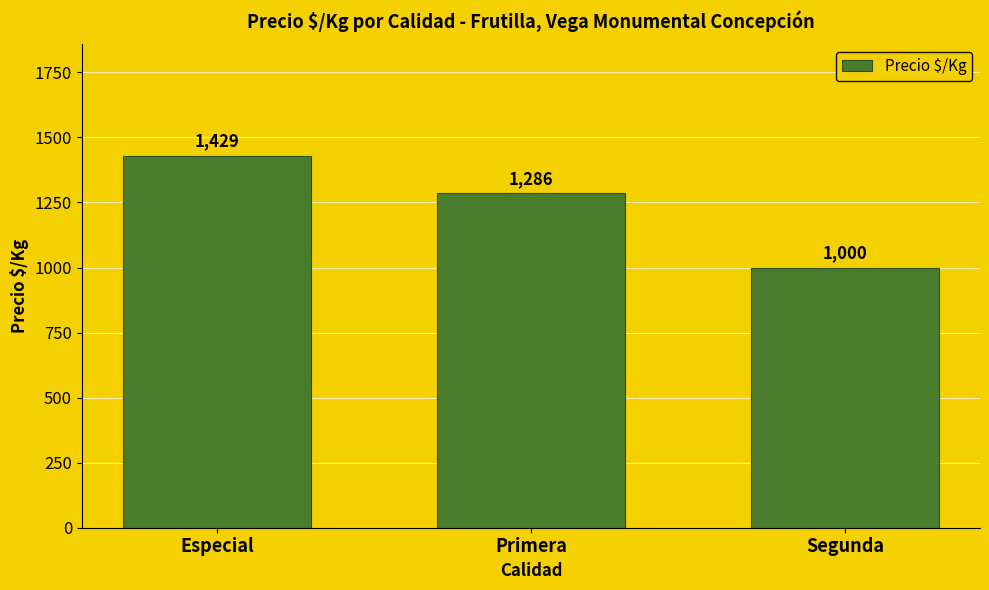

Which category has the lowest value across all series?

Segunda